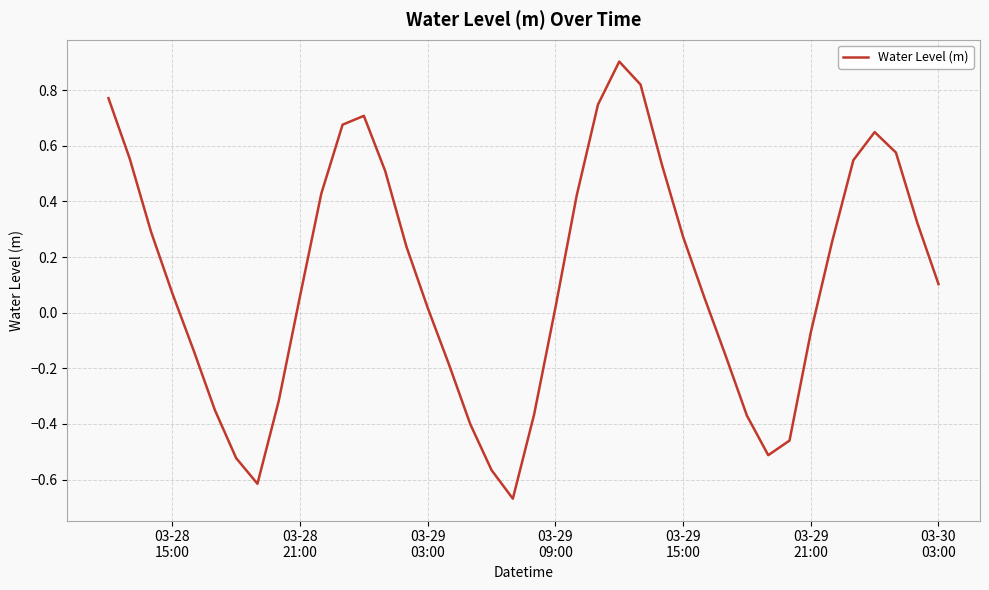

Count the number of categories in the chart.

40